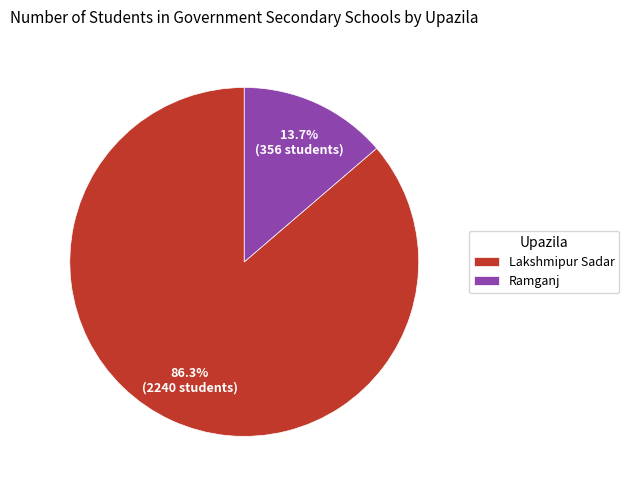

Between Lakshmipur Sadar and Ramganj, which is larger?

Lakshmipur Sadar